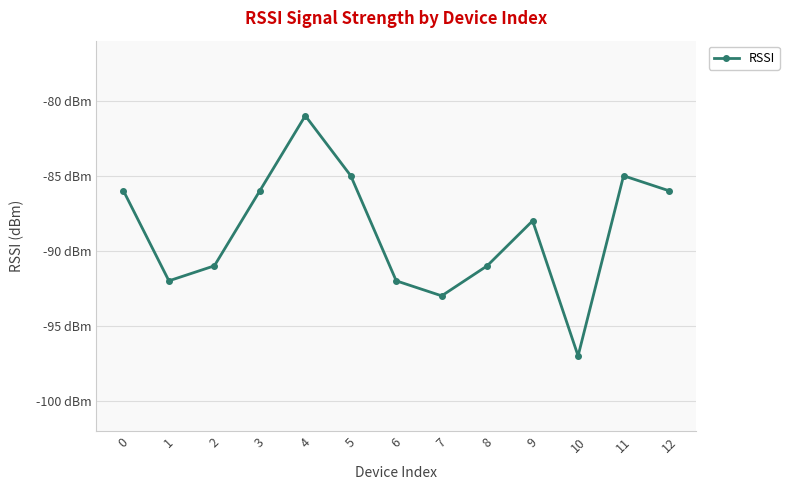

Reading left to right, extract all data points from this chart.

0=-86	1=-92	2=-91	3=-86	4=-81	5=-85	6=-92	7=-93	8=-91	9=-88	10=-97	11=-85	12=-86